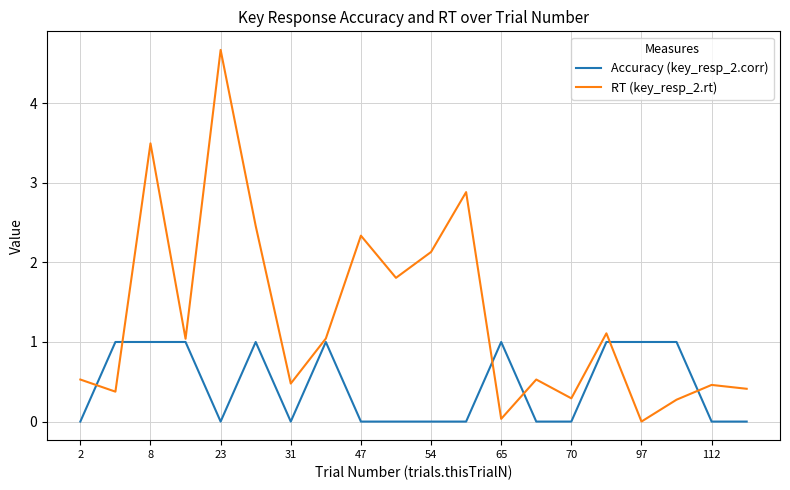

Which series has the largest total across all categories?

RT (key_resp_2.rt)